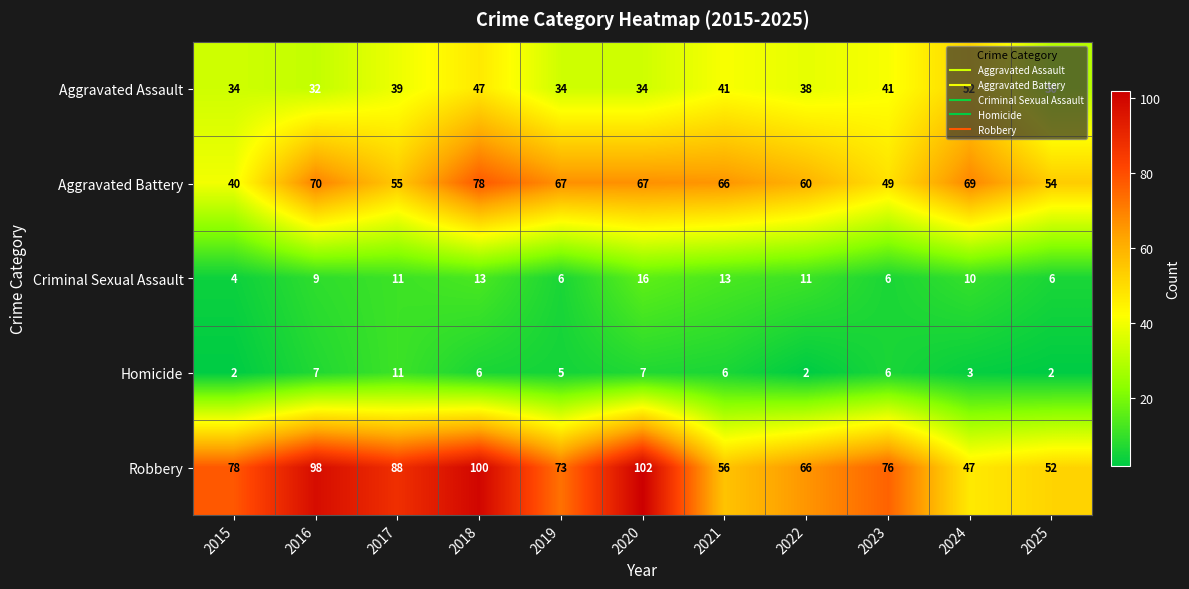

The Criminal Sexual Assault series shows 7 at 2021. True or false?

False